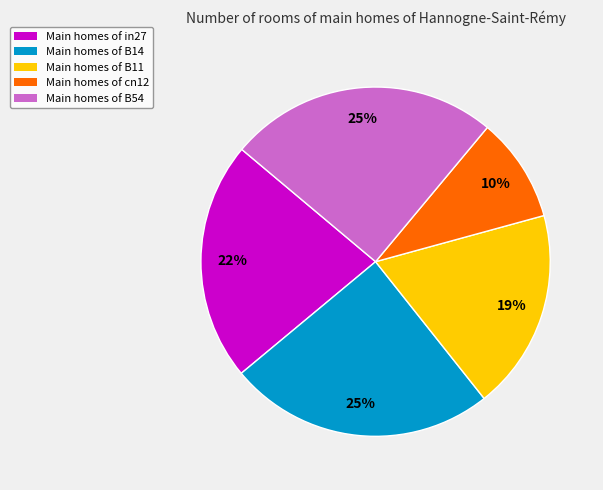

Count the number of slices in the pie.

5